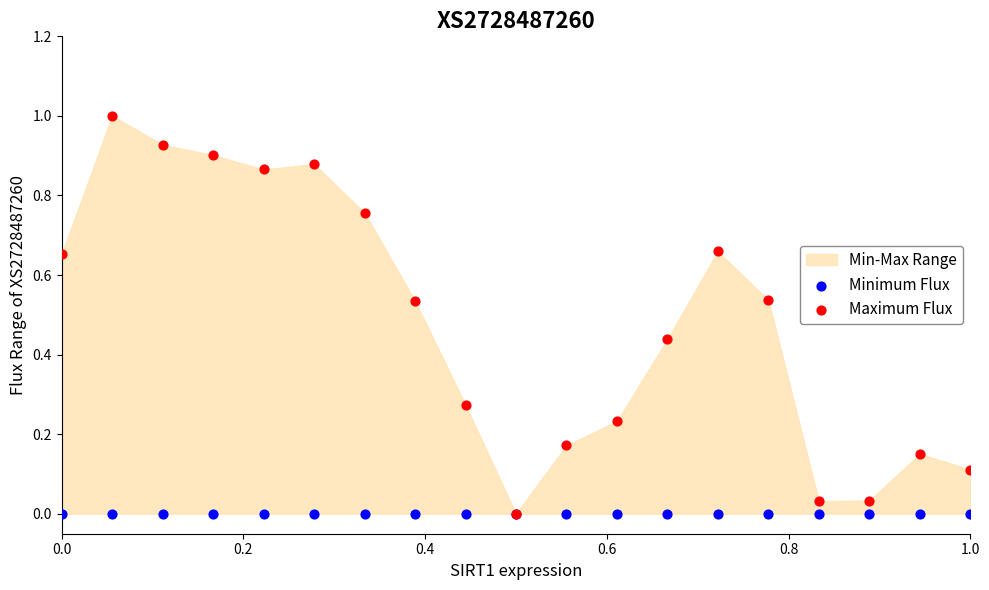

Which series has the widest spread of Y values?

Maximum Flux